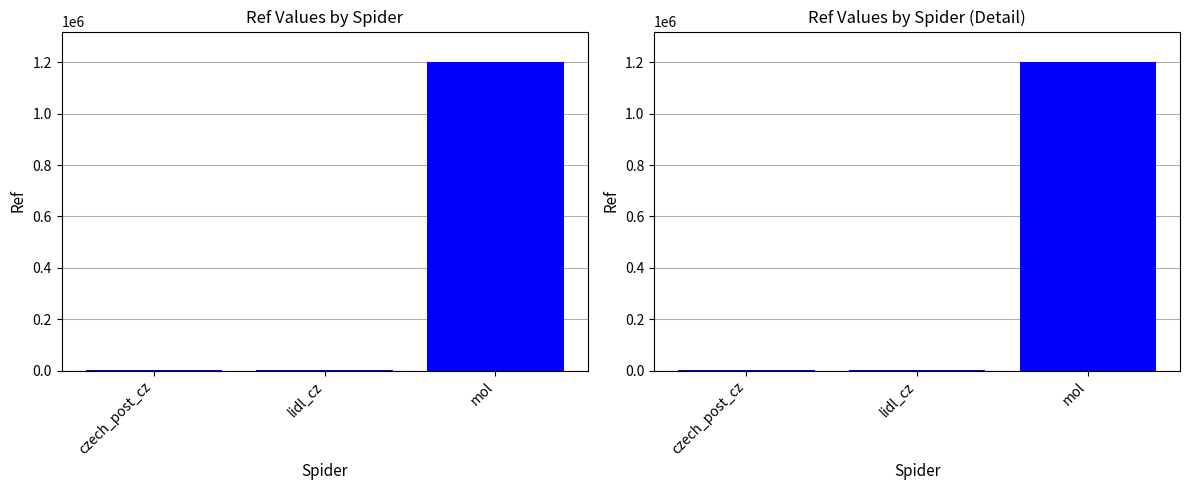

What is the value of the 1st bar from the left?

2725